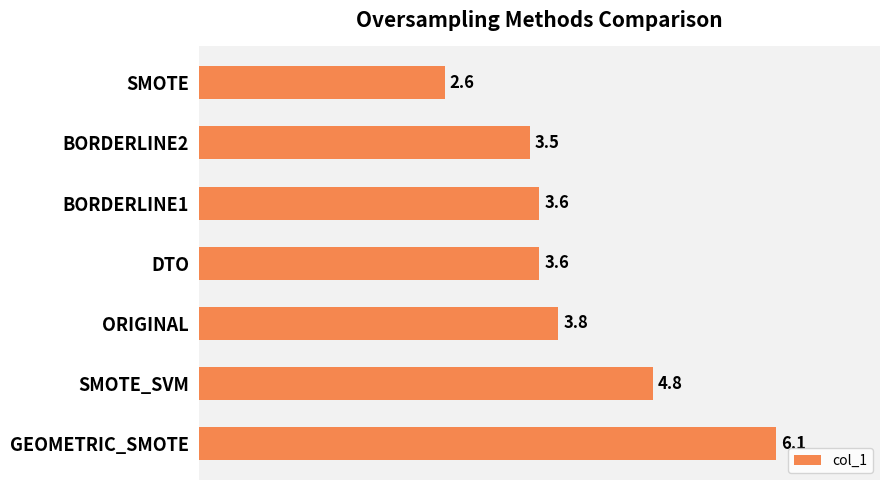

What is the difference between the maximum and second lowest values?

2.6